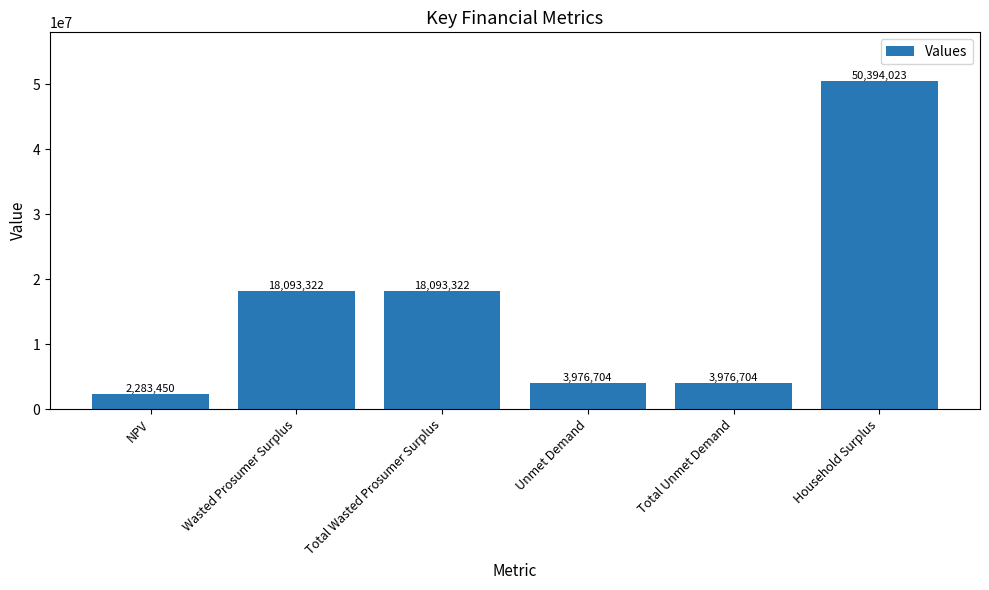

What is the average value?

16136254.3